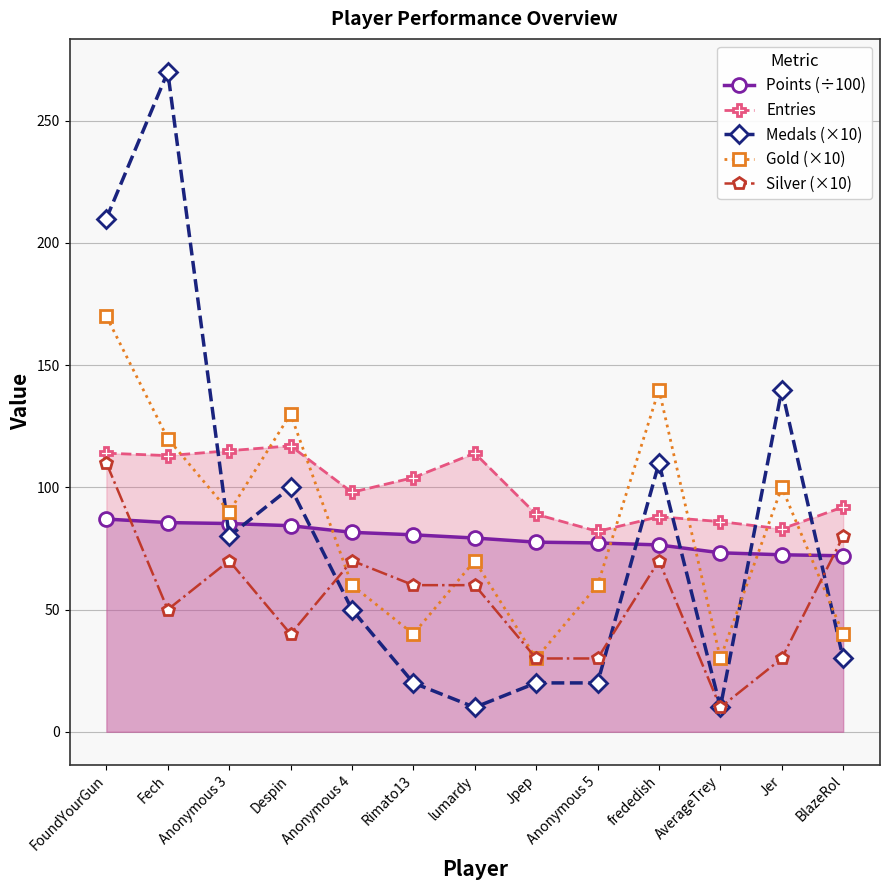

Which series changed the most between Fech and lumardy?

Medals (×10)